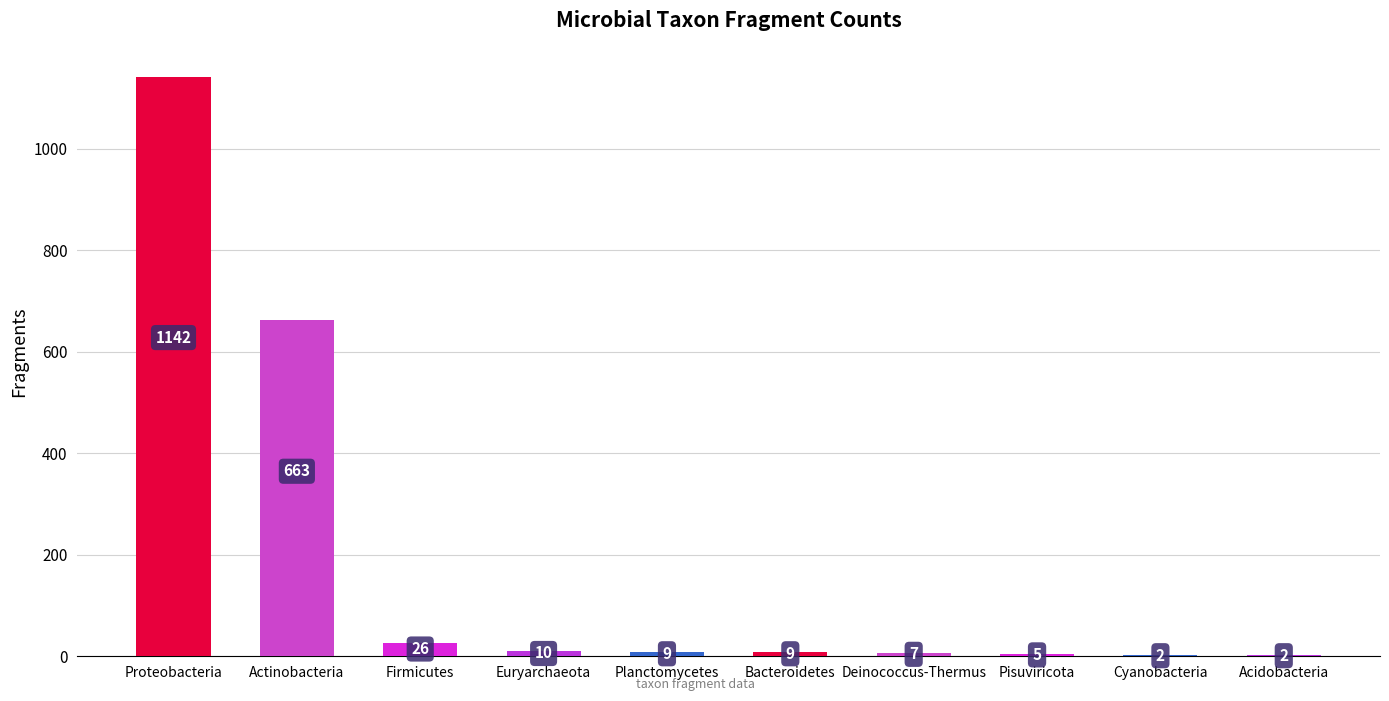

What is the change in value from Euryarchaeota to Cyanobacteria?

-8